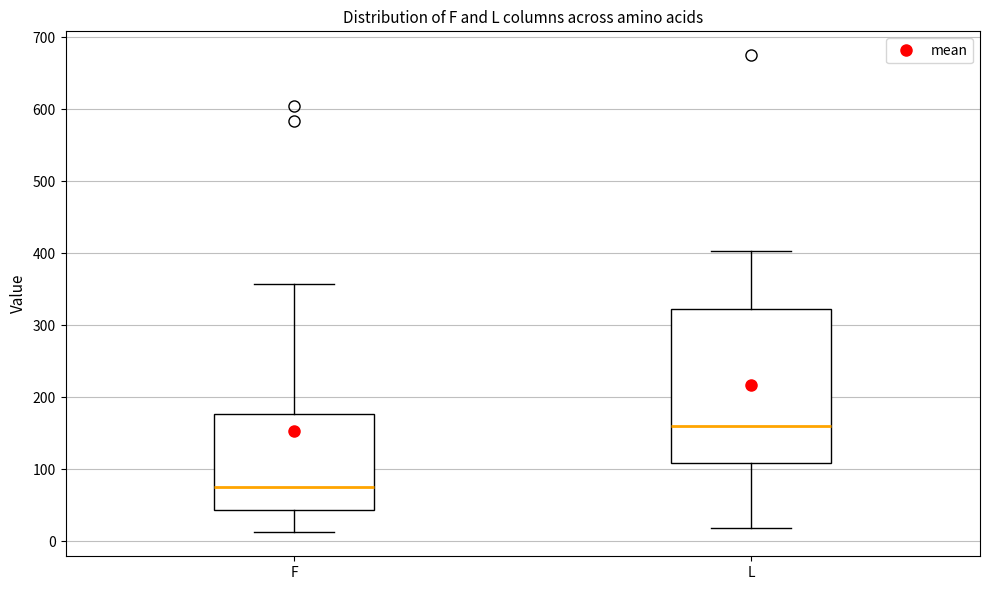

Reading left to right, read every box against the y-axis: the position of its median line, the range the box covers, and the ends of its whiskers. The values are not printed on the chart, so give them approximately, as read against the axis.

F: median 80, box 40 to 180, whiskers 10 to 360
L: median 160, box 110 to 320, whiskers 20 to 400